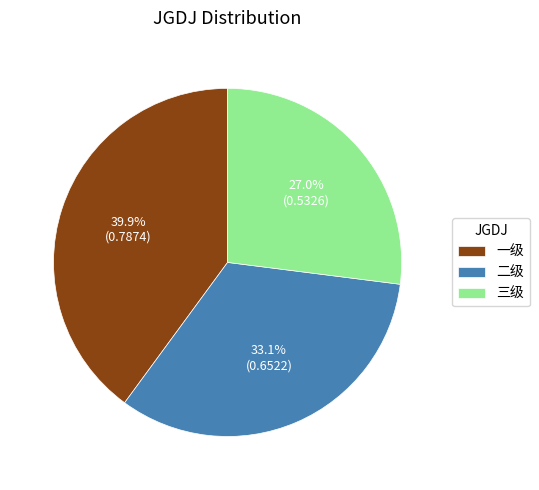

What is the smallest slice in the pie chart?

三级